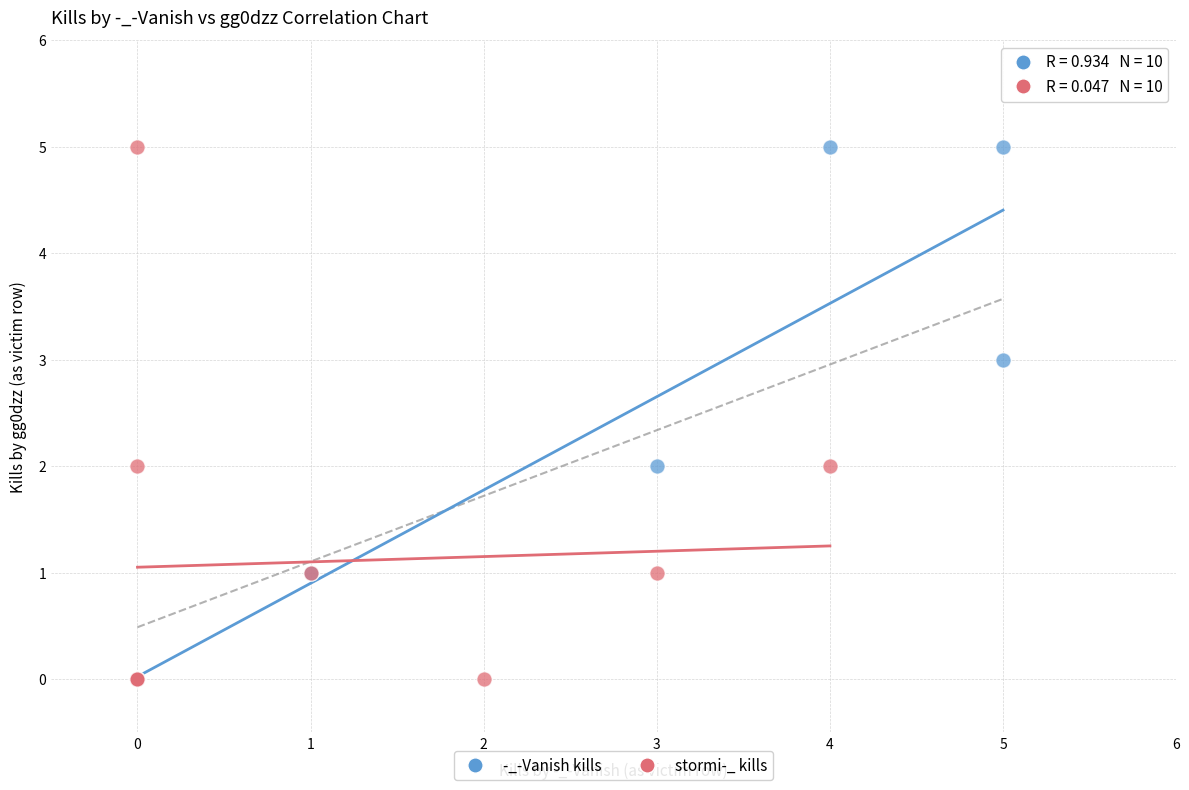

What are all the series names shown in the legend?

-_-Vanish kills, stormi-_ kills